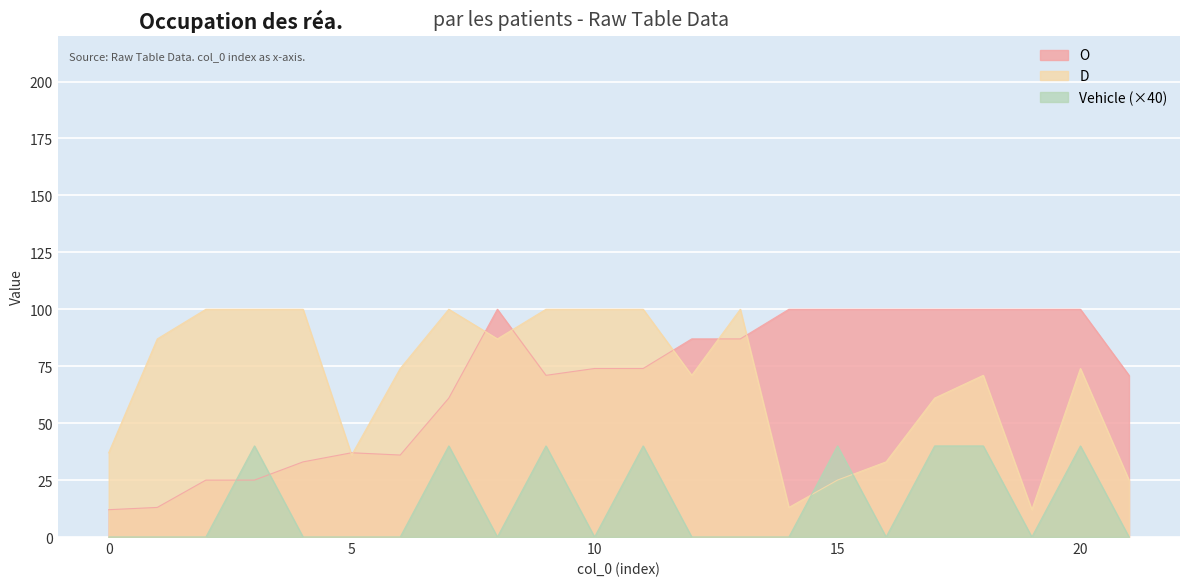

Between 9 and 17, which series saw the biggest shift?

D